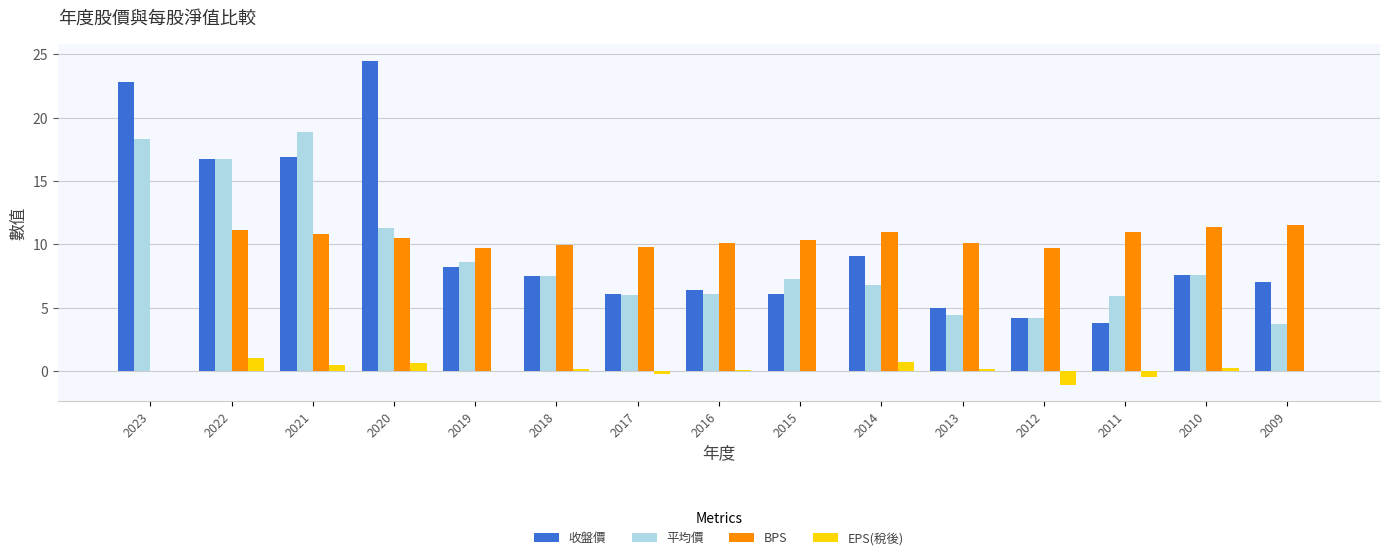

How many groups of bars are there?

15